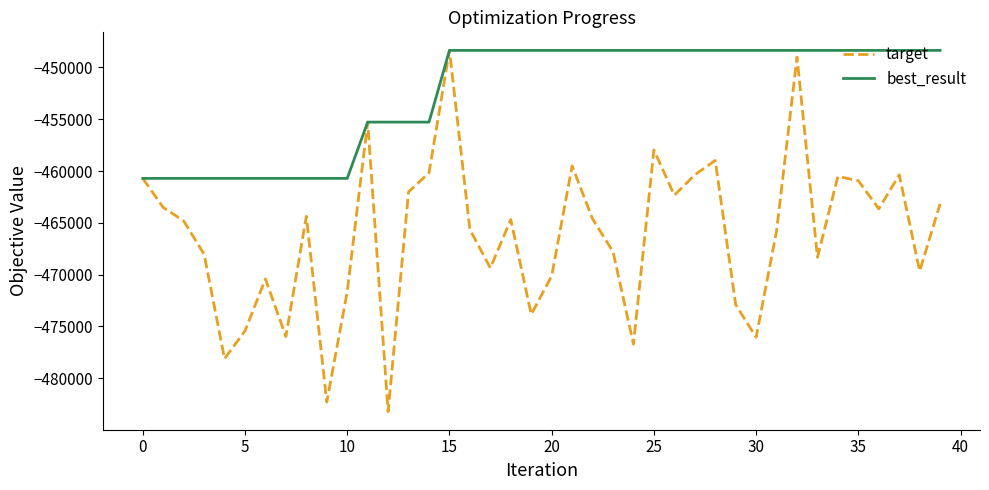

Which series has the widest spread of values?

target